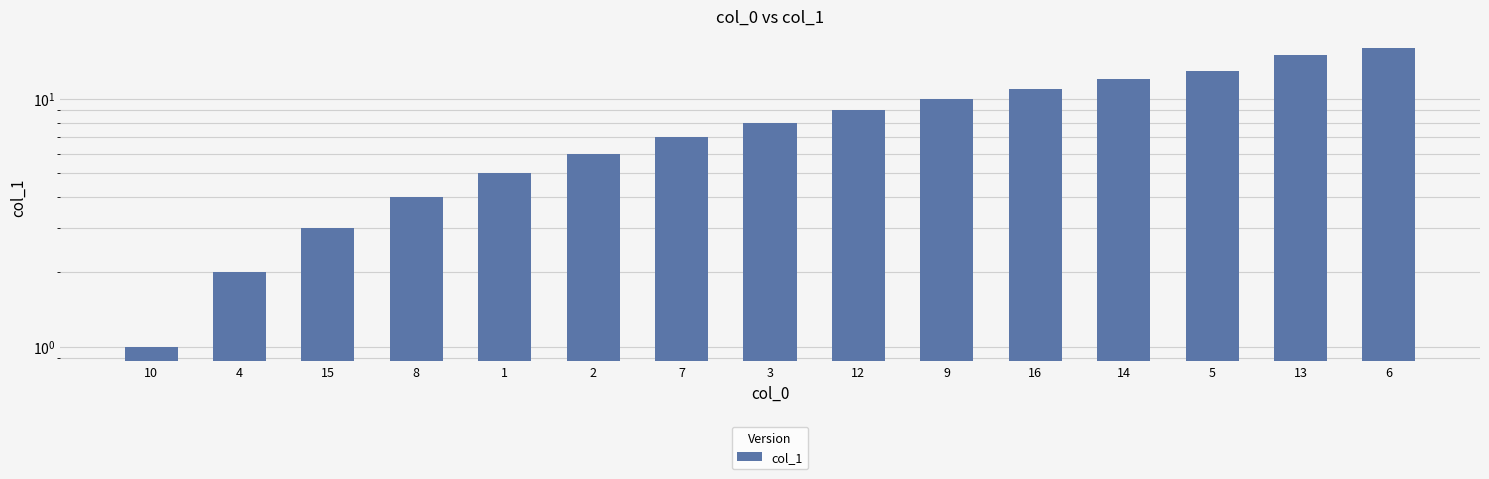

Where is the data nearest to the value 8?

3